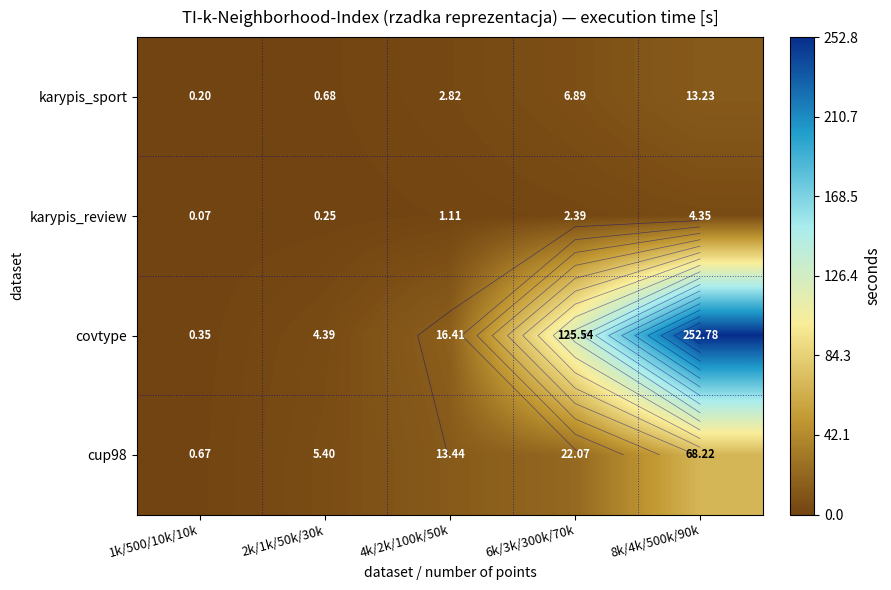

Where is covtype nearest to the value 126?

6k/3k/300k/70k